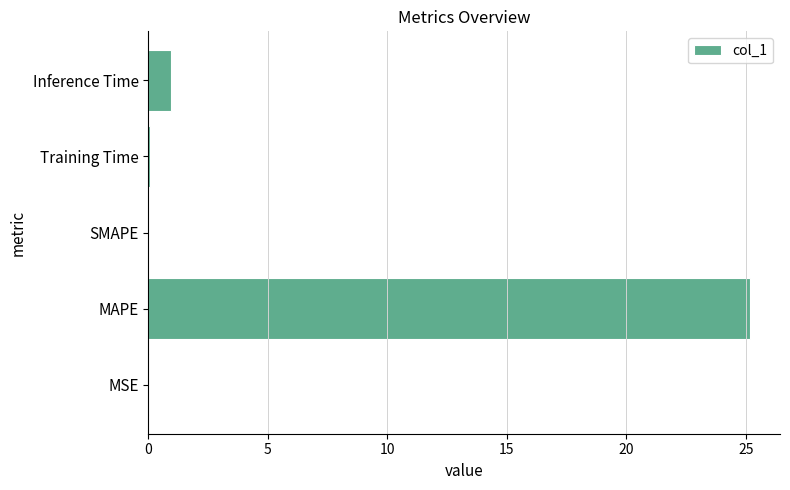

True or false: the data shows 41.8 at MAPE.

False